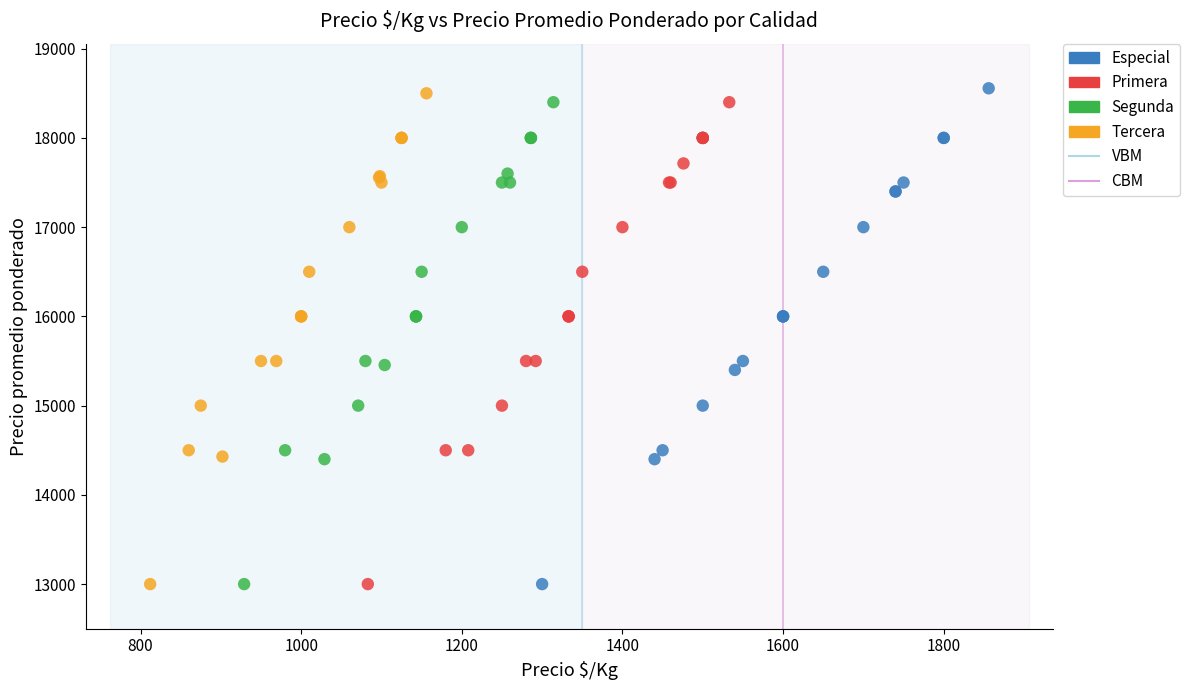

Which series contains the highest Y value?

Especial